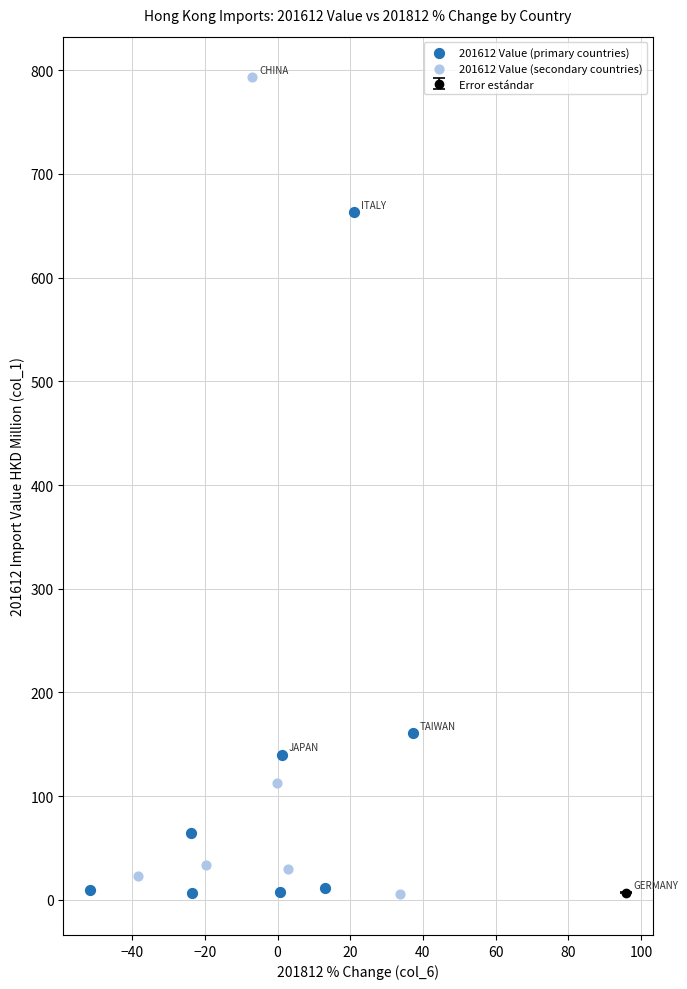

Which series has the widest spread of Y values?

201612 Value (secondary countries)